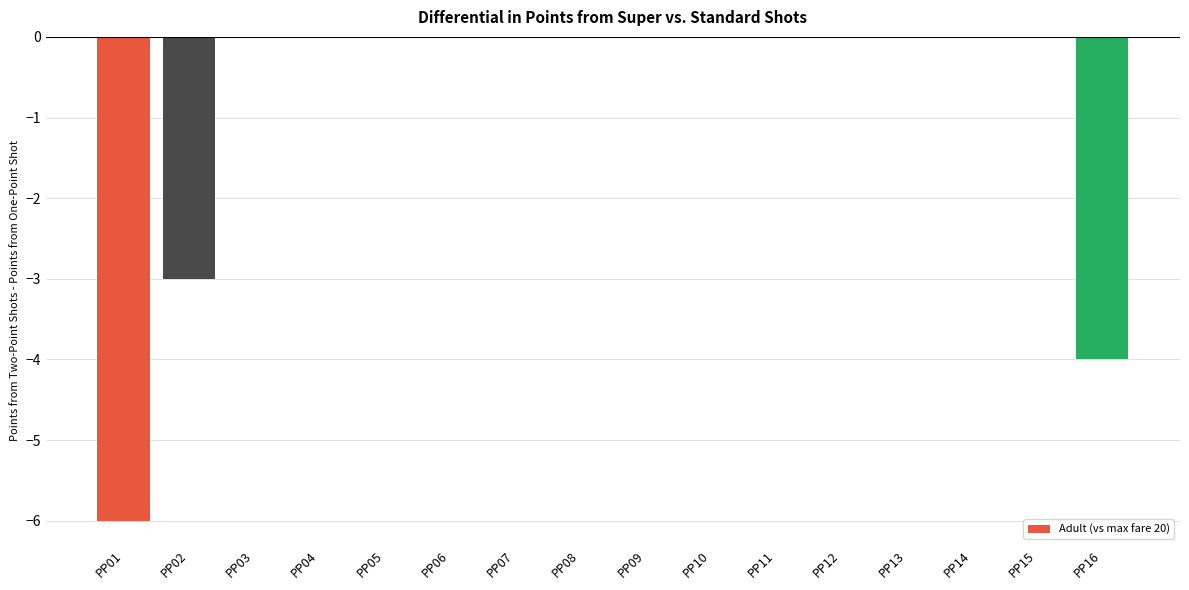

At which label is the value closest to -3?

PP02